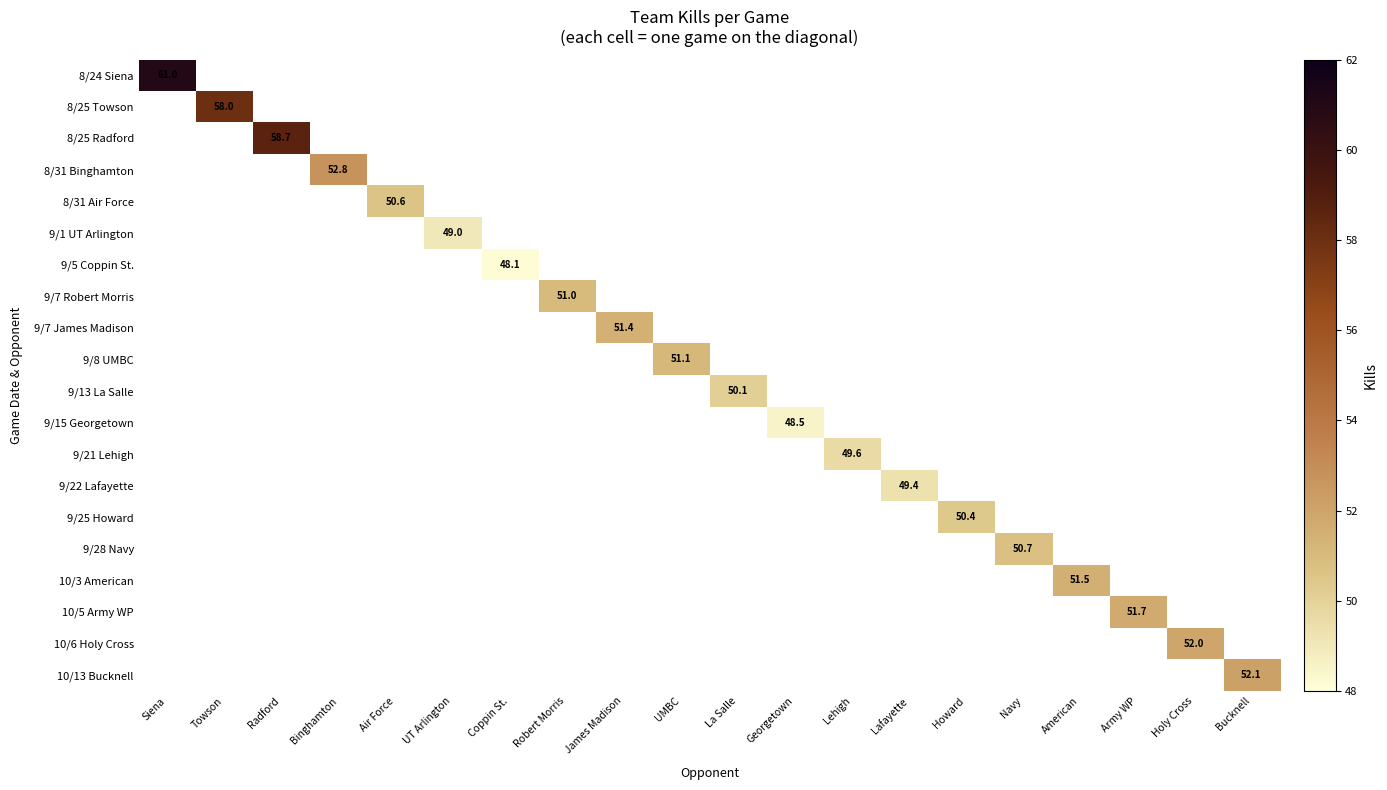

Where is 8/24 Siena nearest to the value 61?

Siena